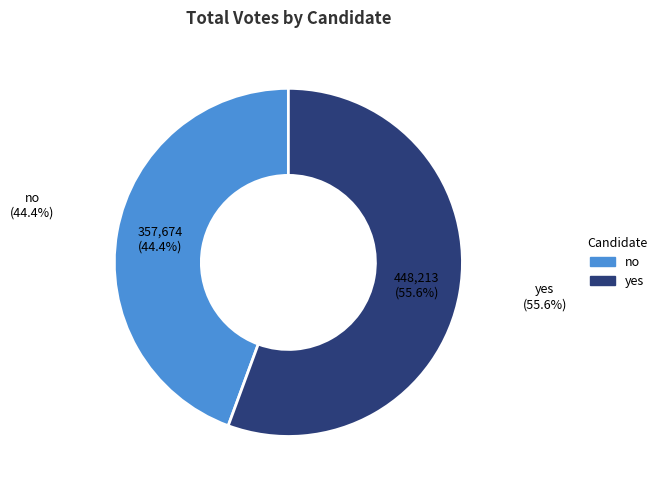

To the nearest percent, what is the average slice percentage?

50%